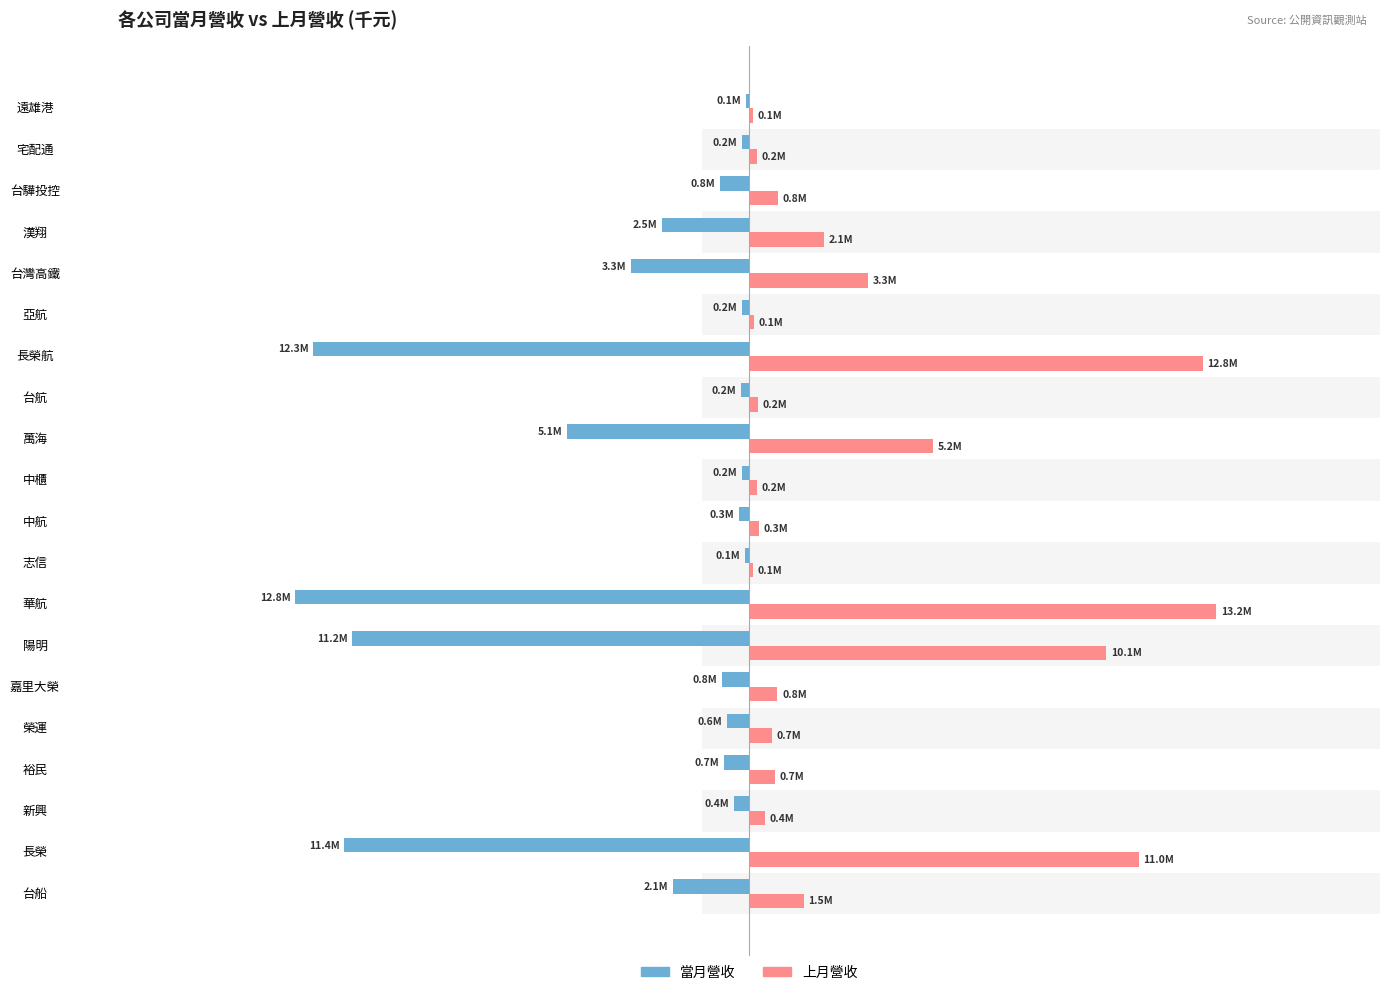

Are the bars horizontal?

Yes